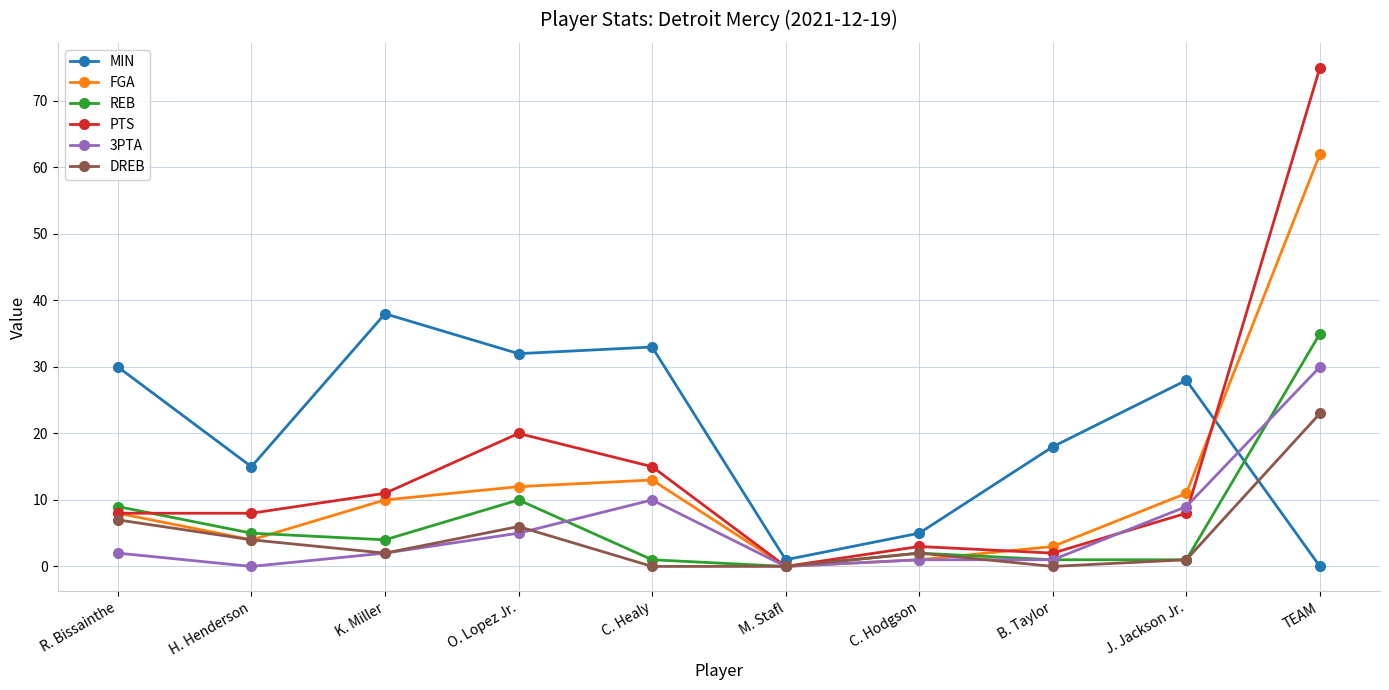

Which series has the widest spread of values?

PTS